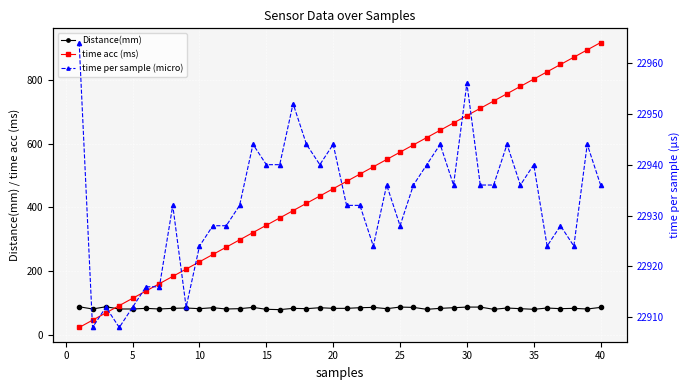

True or false: Distance(mm) and time per sample (micro) cross at least once.

False